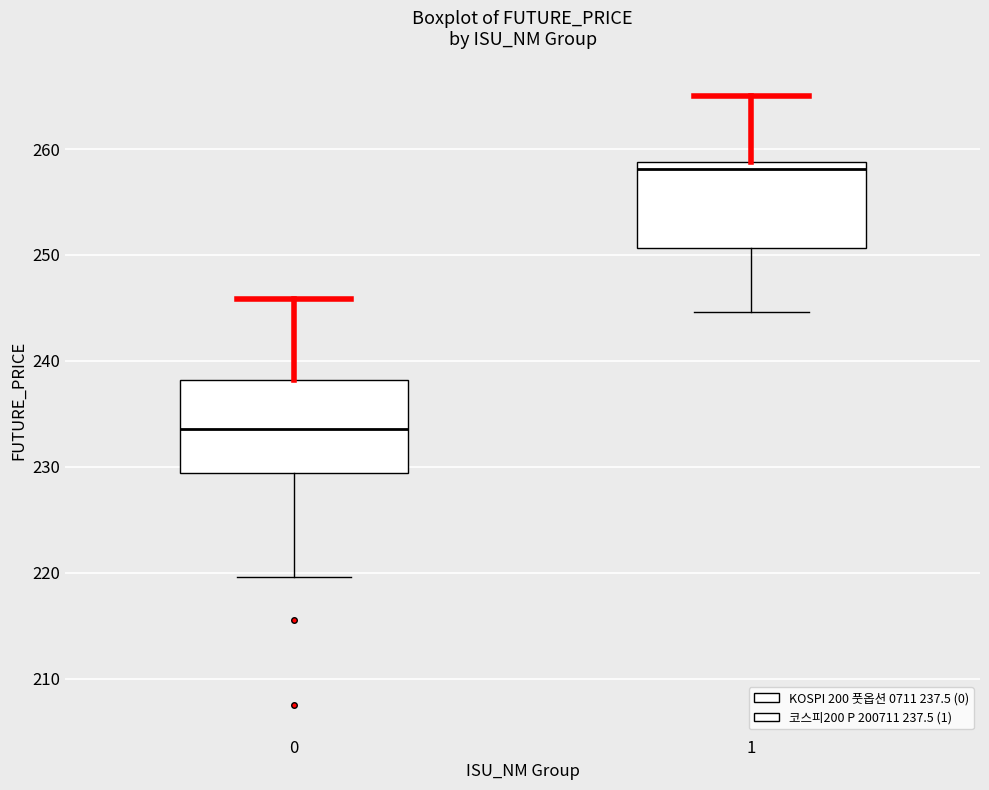

Reading left to right, read every box against the y-axis: the position of its median line, the range the box covers, and the ends of its whiskers. The values are not printed on the chart, so give them approximately, as read against the axis.

0: median 234, box 229 to 238, whiskers 220 to 246
1: median 258, box 251 to 259, whiskers 245 to 265